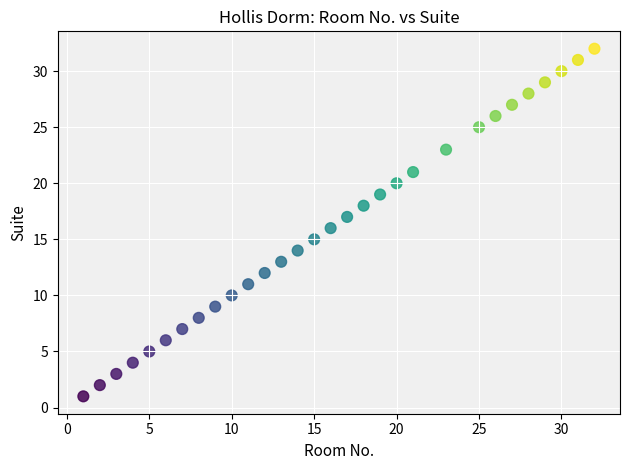

What is the range of X values (max minus min)?

31